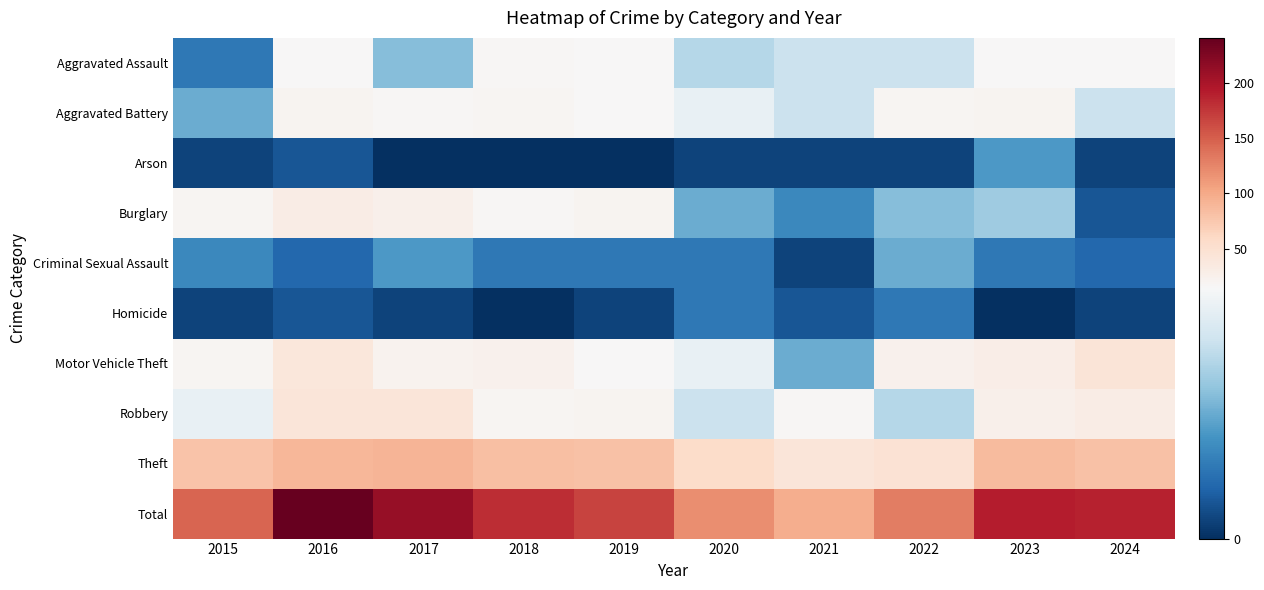

At which category is the sum across all series the highest?

2016